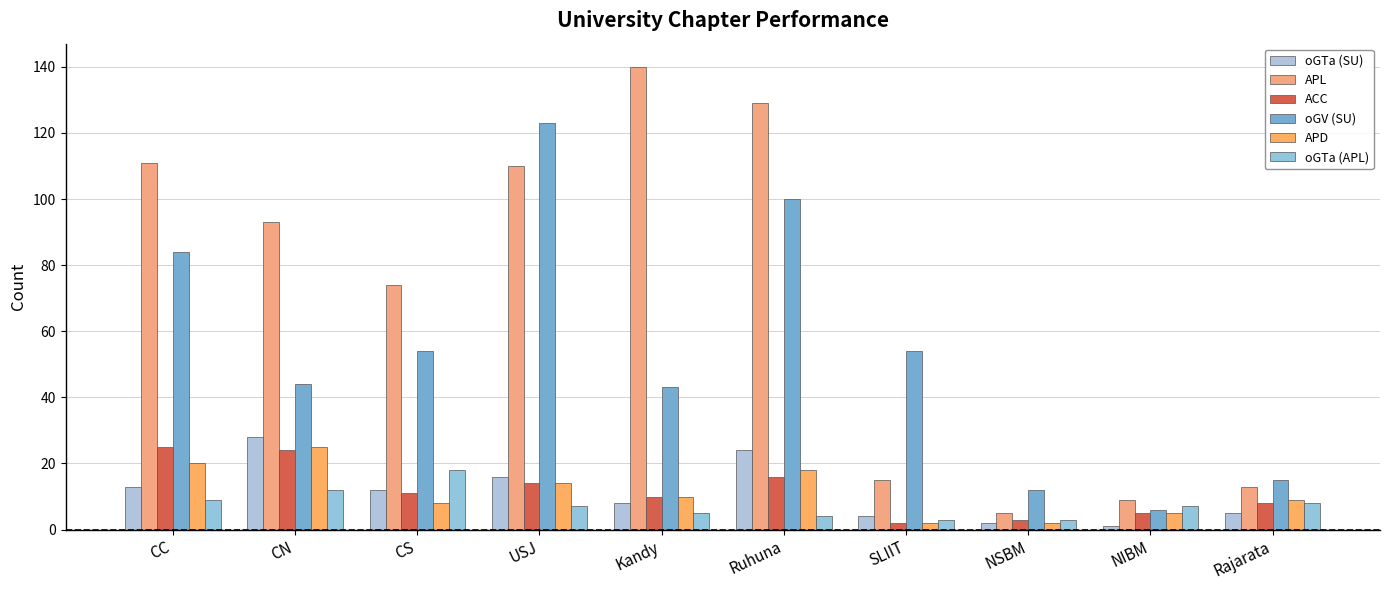

At which label is APD closest to 13?

USJ